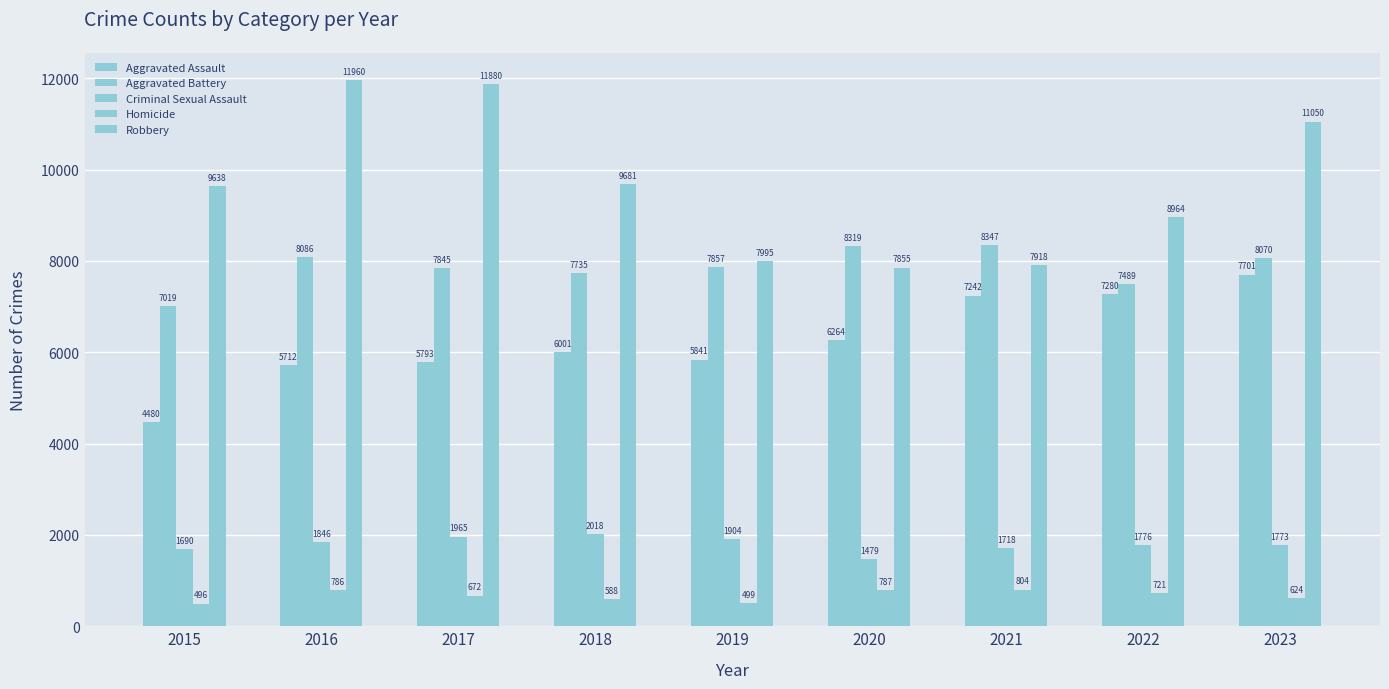

What is the difference between the second highest and minimum values in the Criminal Sexual Assault series?

486